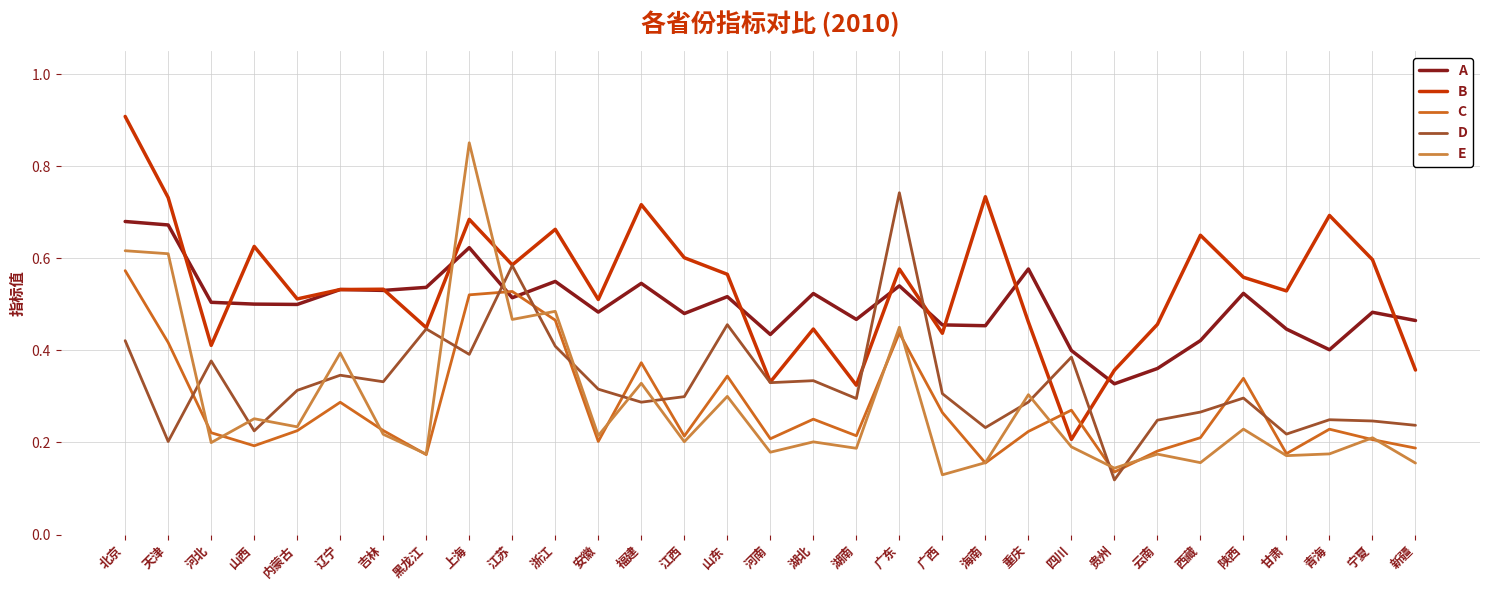

True or false: B and C intersect in this chart.

True